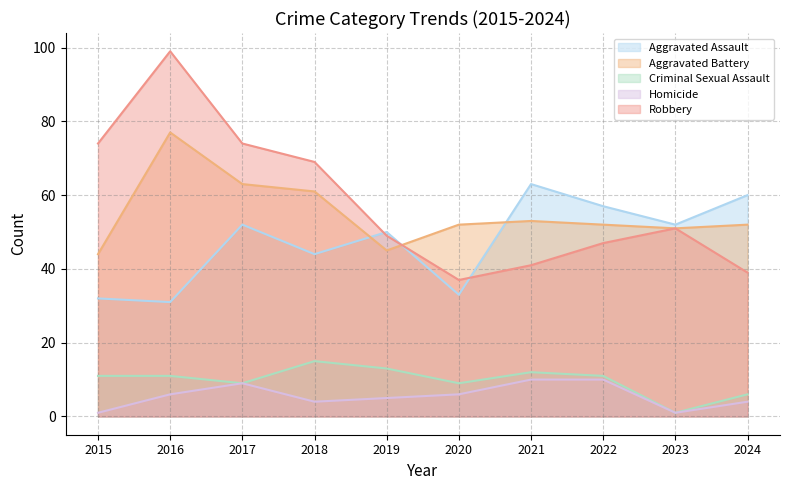

Reading right to left, what are all the values shown in this chart?

Aggravated Assault: 2024=60	2023=52	2022=57	2021=63	2020=33	2019=50	2018=44	2017=52	2016=31	2015=32
Aggravated Battery: 2024=52	2023=51	2022=52	2021=53	2020=52	2019=45	2018=61	2017=63	2016=77	2015=44
Criminal Sexual Assault: 2024=6	2023=1	2022=11	2021=12	2020=9	2019=13	2018=15	2017=9	2016=11	2015=11
Homicide: 2024=4	2023=1	2022=10	2021=10	2020=6	2019=5	2018=4	2017=9	2016=6	2015=1
Robbery: 2024=39	2023=51	2022=47	2021=41	2020=37	2019=49	2018=69	2017=74	2016=99	2015=74